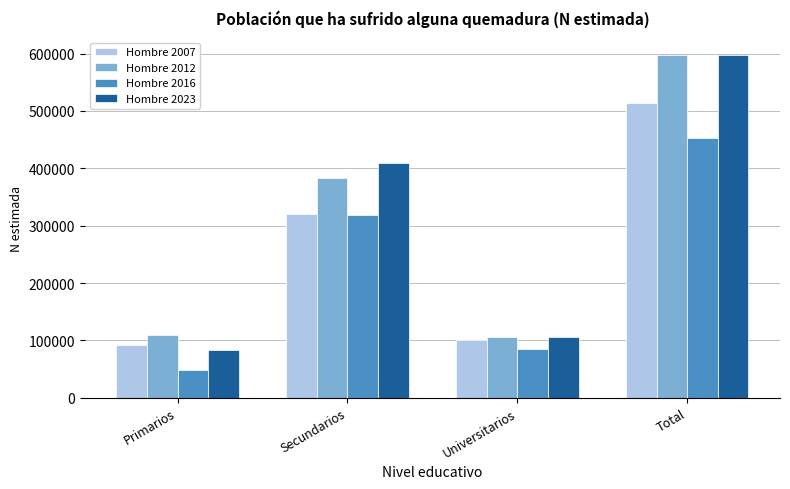

Are the bars grouped side by side (vs. stacked)?

Yes